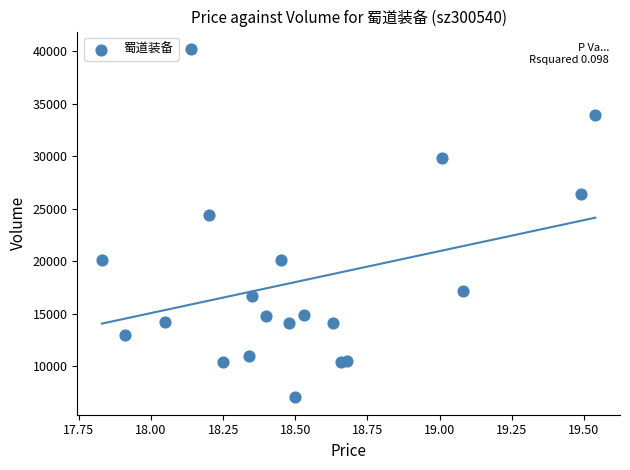

What Y value in the scatter plot is closest to 23623?

24423